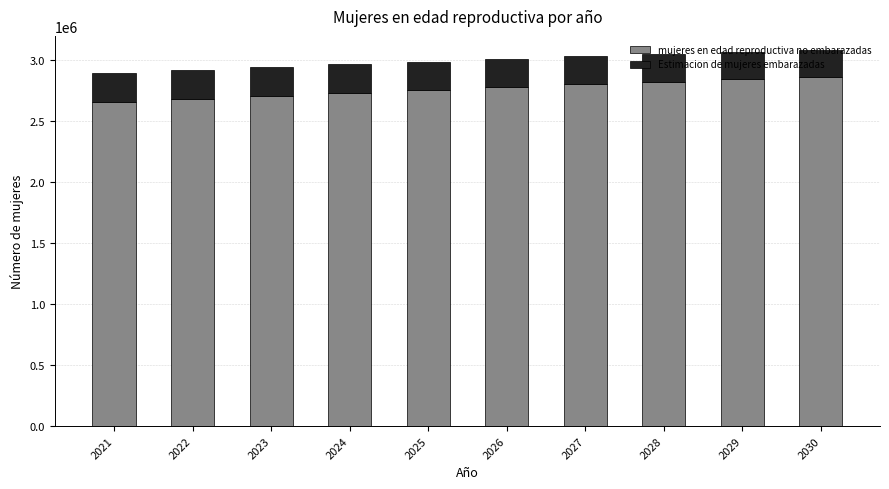

The value of mujeres en edad reproductiva no embarazadas at 2023 is 2708670.1. True or false?

True